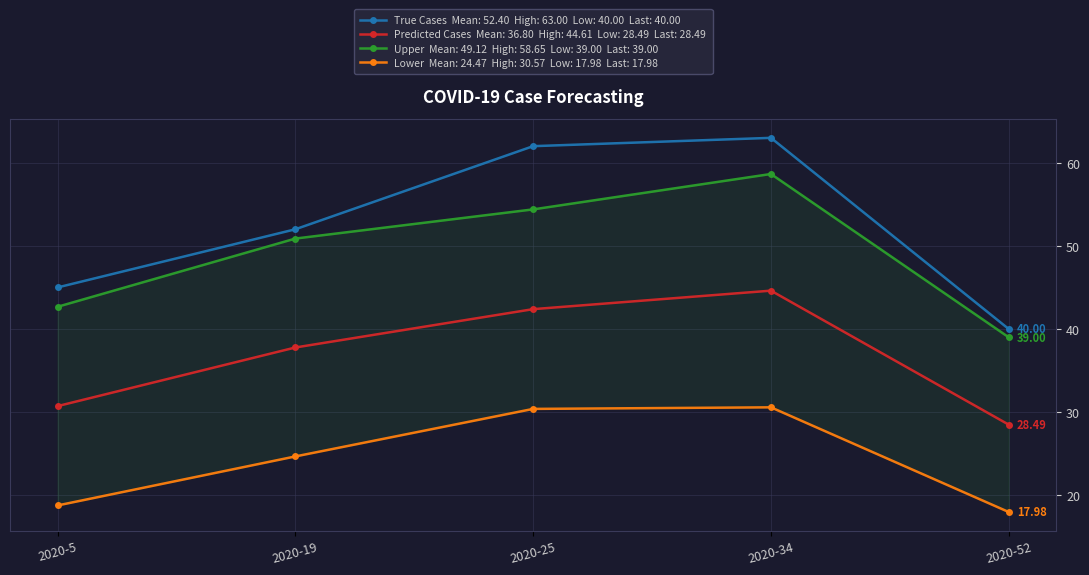

Rank the series by their maximum value, from highest to lowest.

true_cases, upper, predicted_cases, lower